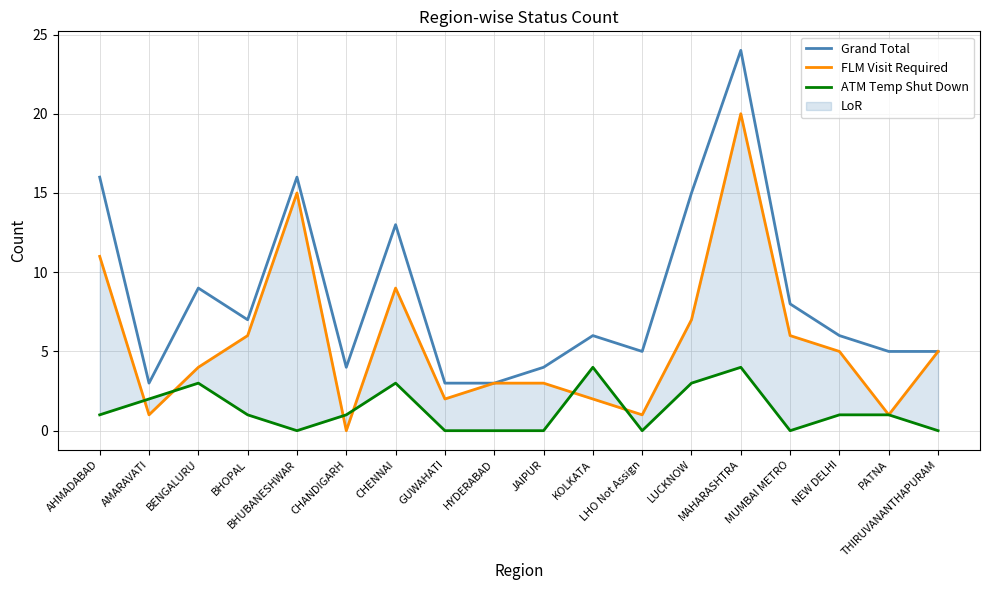

What is the average value of the Grand Total series?

8